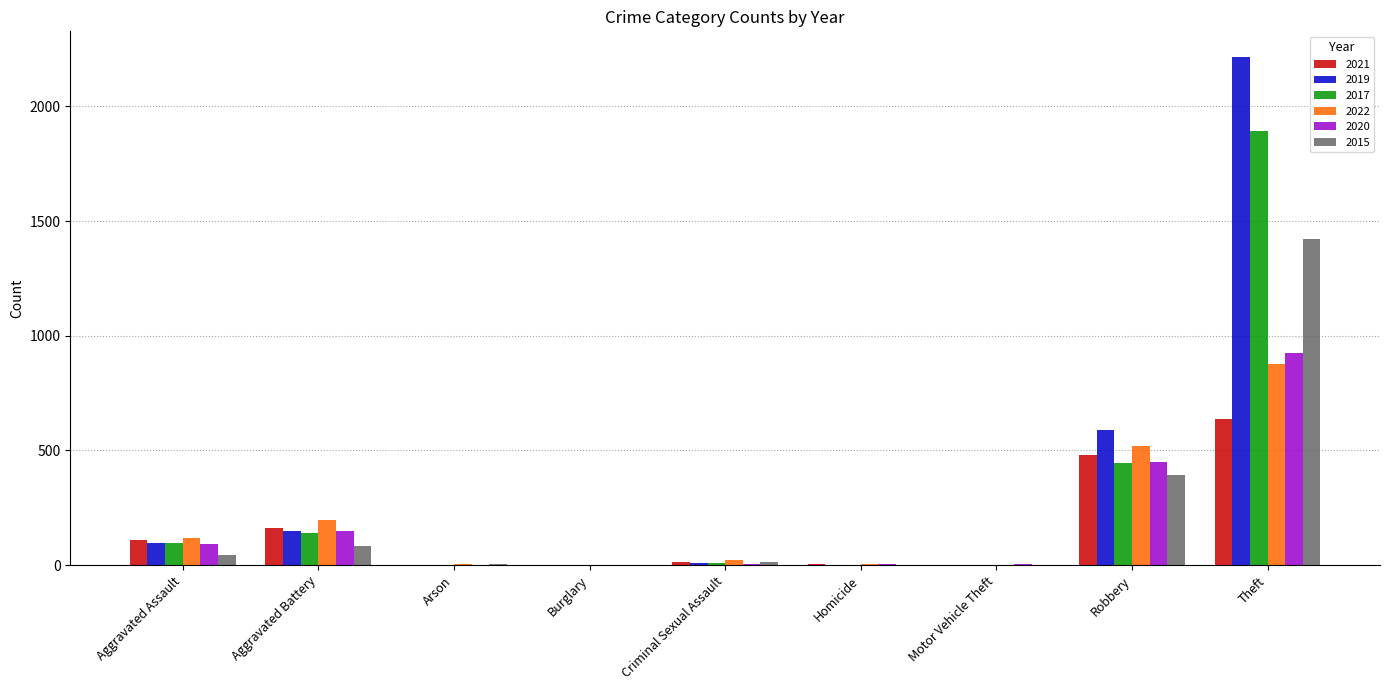

Does the chart contain stacked bars?

No